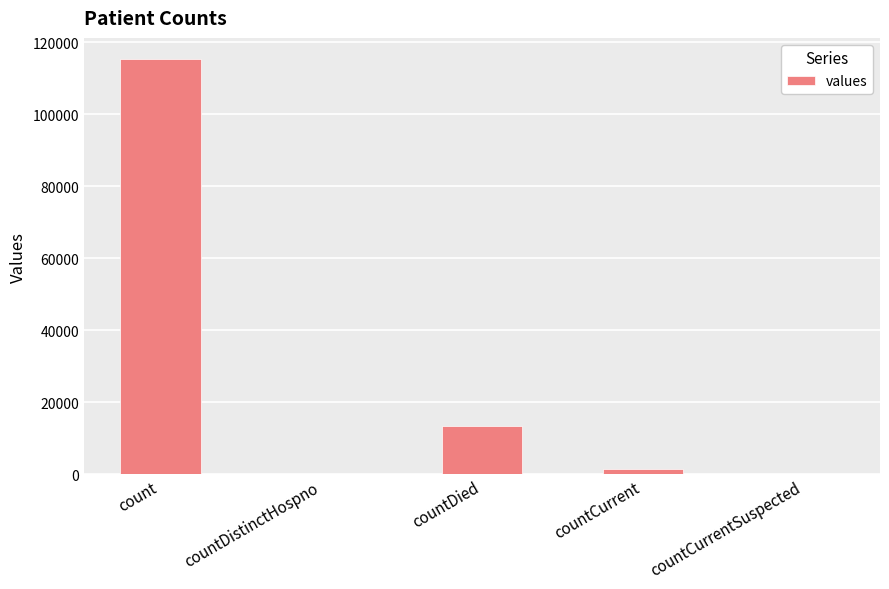

Between countCurrentSuspected and countCurrent, which is larger?

countCurrent